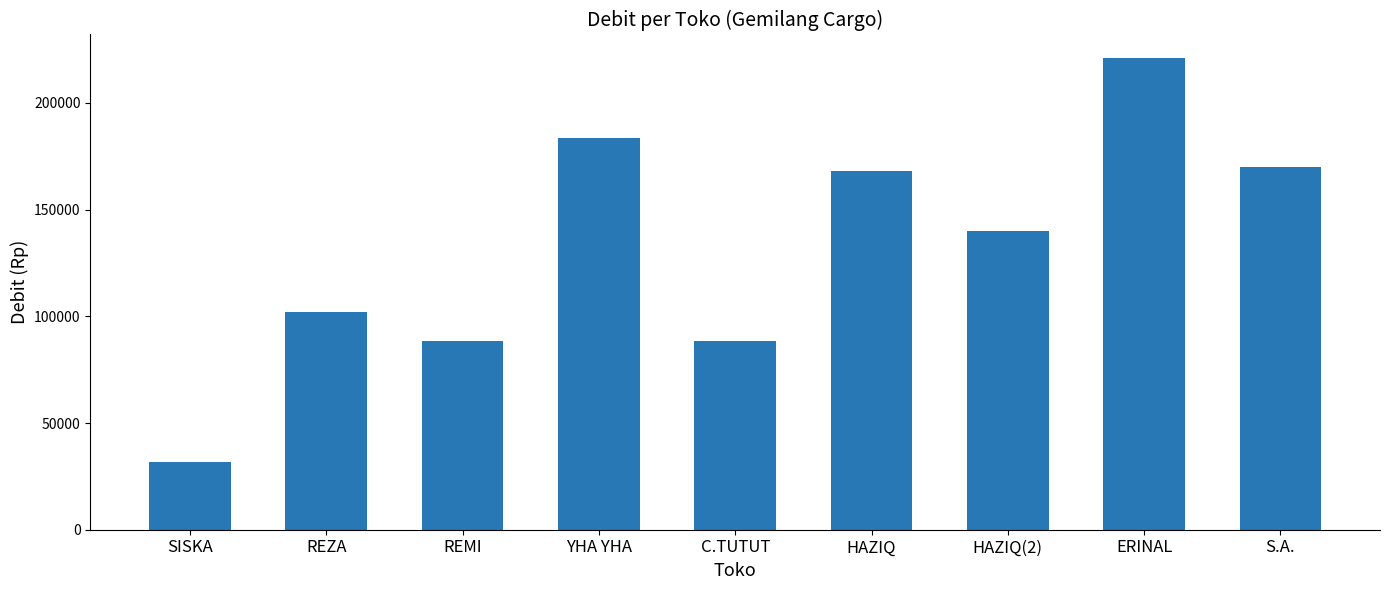

Which label corresponds to the largest value in the chart?

ERINAL